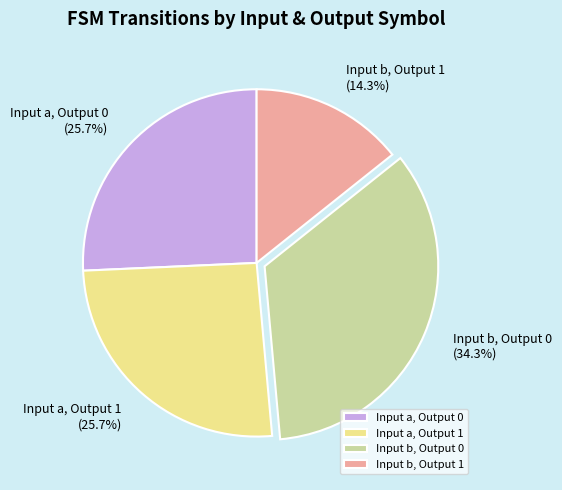

How much of the chart is everything except Input a, Output 1?

74.3%